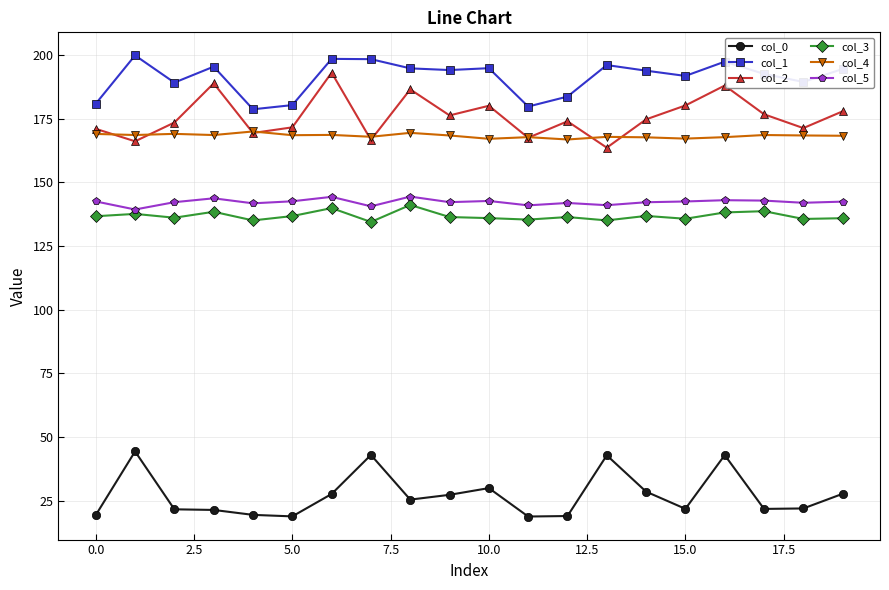

True or false: col_4 and col_0 intersect in this chart.

False